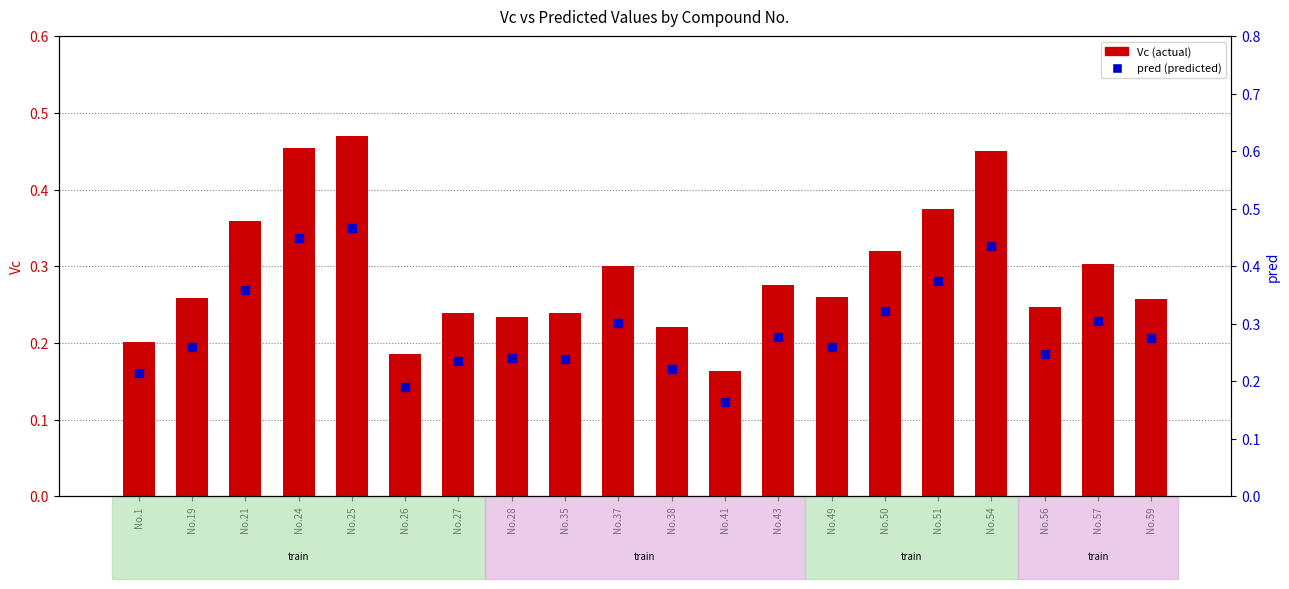

Which series reaches the maximum Y coordinate?

Vc (actual)